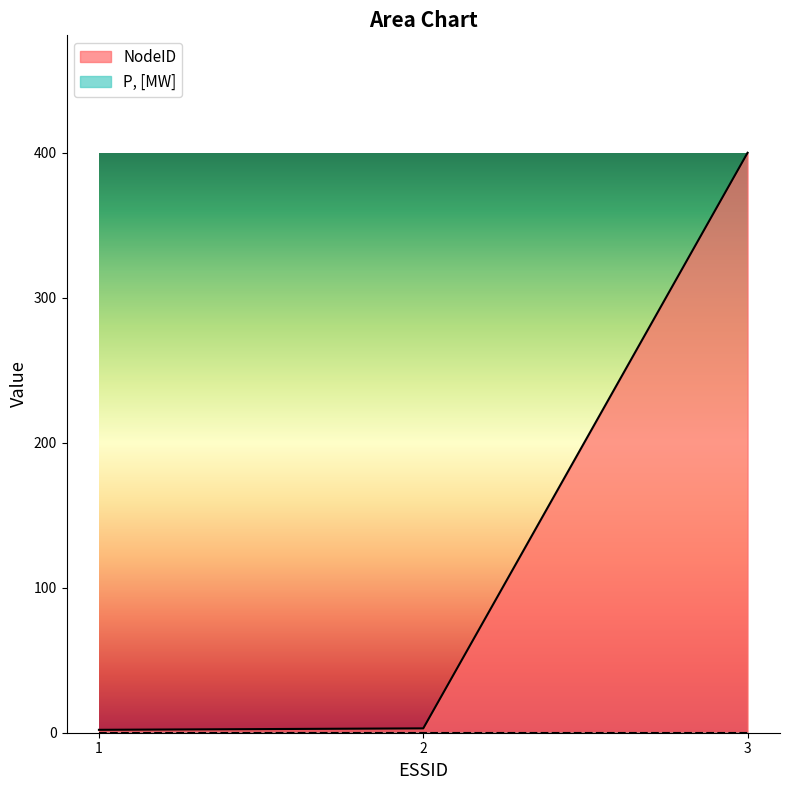

Does the chart display data point markers on the line(s)?

No